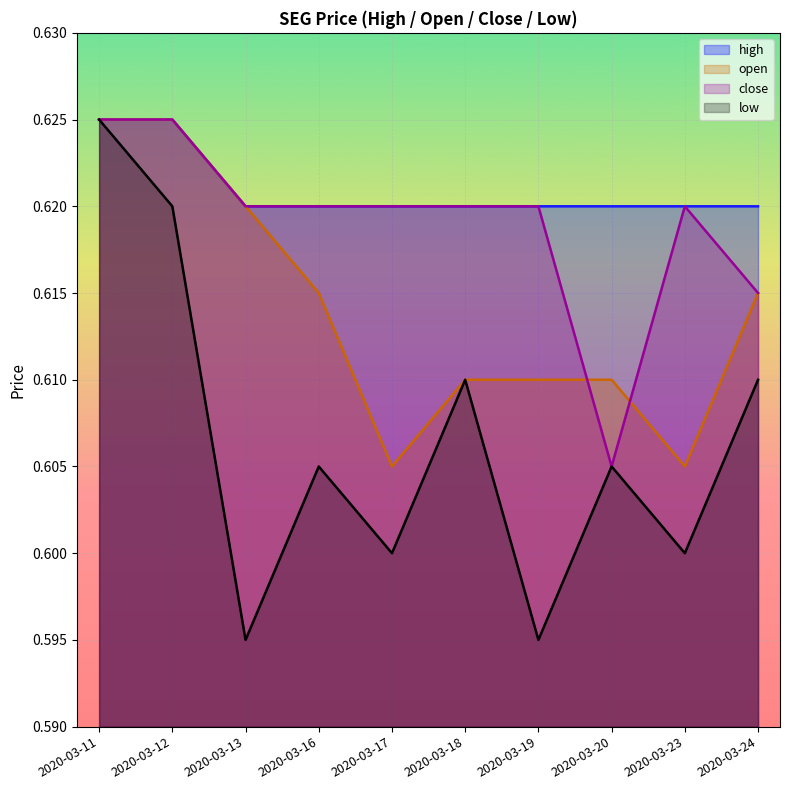

How many low values are between 0 and 1?

10